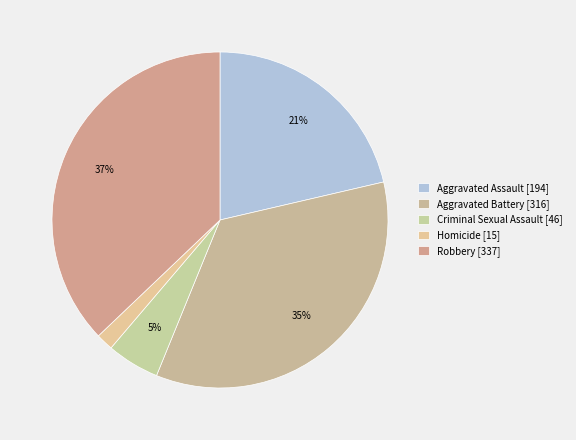

How many segments does this pie chart have?

5